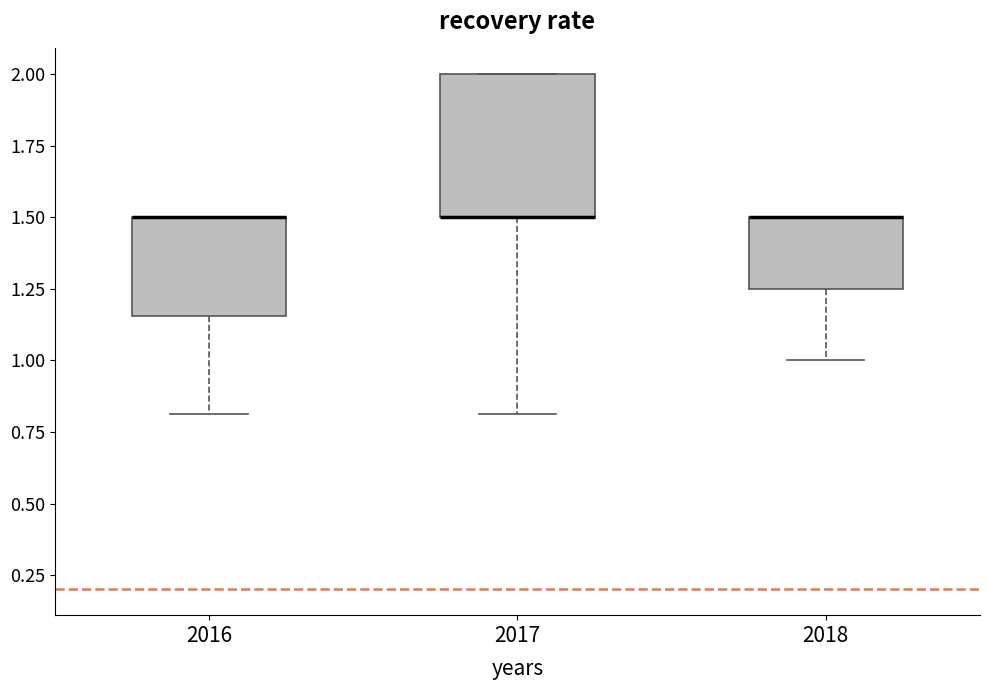

Where is the upper edge of the box at x = 2017 on the y-axis? The values are not printed on the chart, so give them approximately, as read against the axis.

2.00